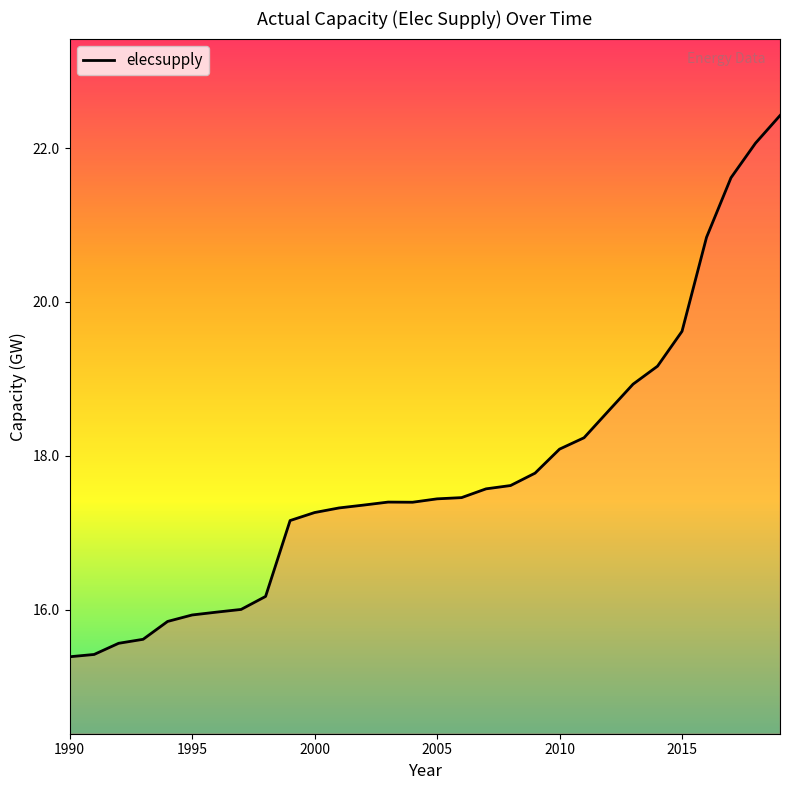

What is the maximum value shown in the chart?

22.4